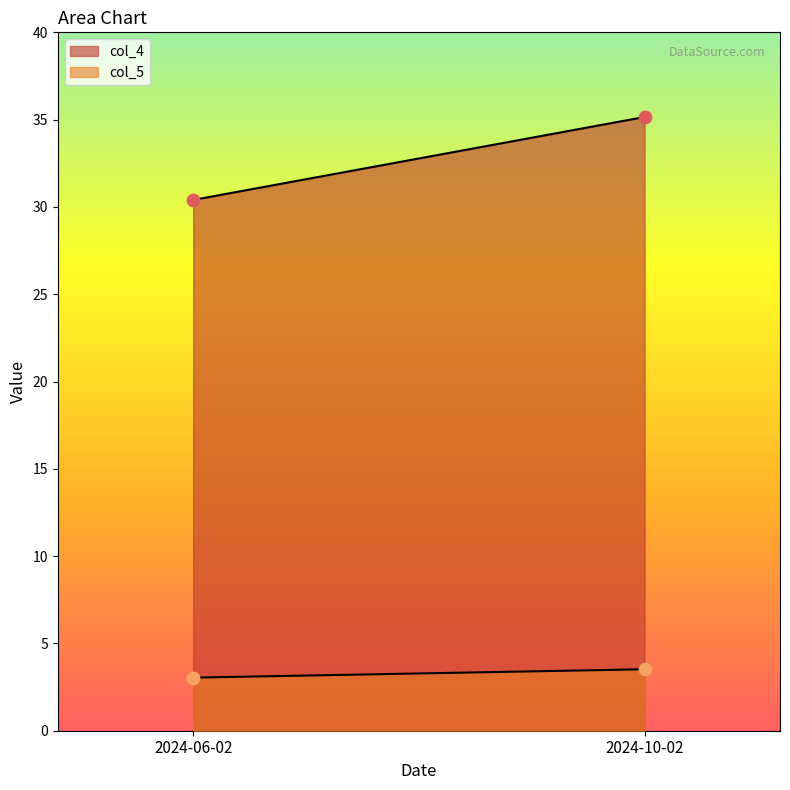

Which series has the largest total across all categories?

col_4